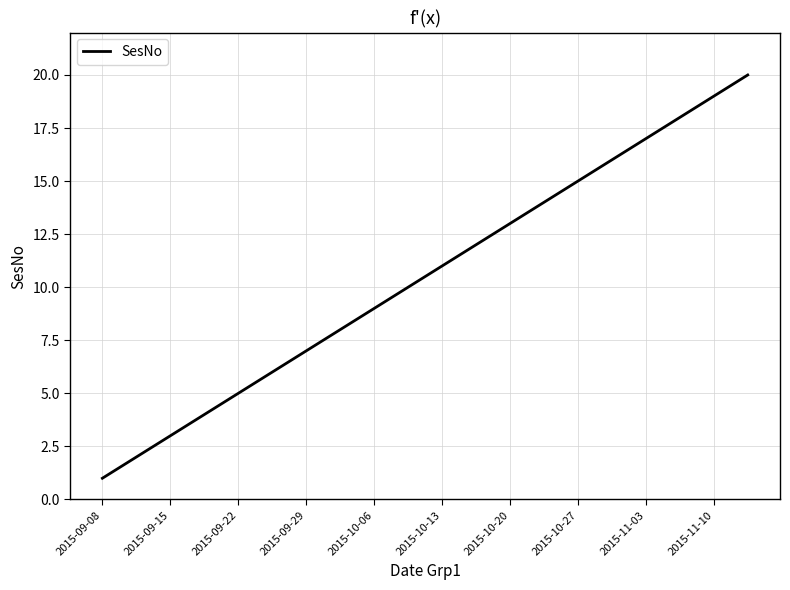

What is the greatest value displayed?

20